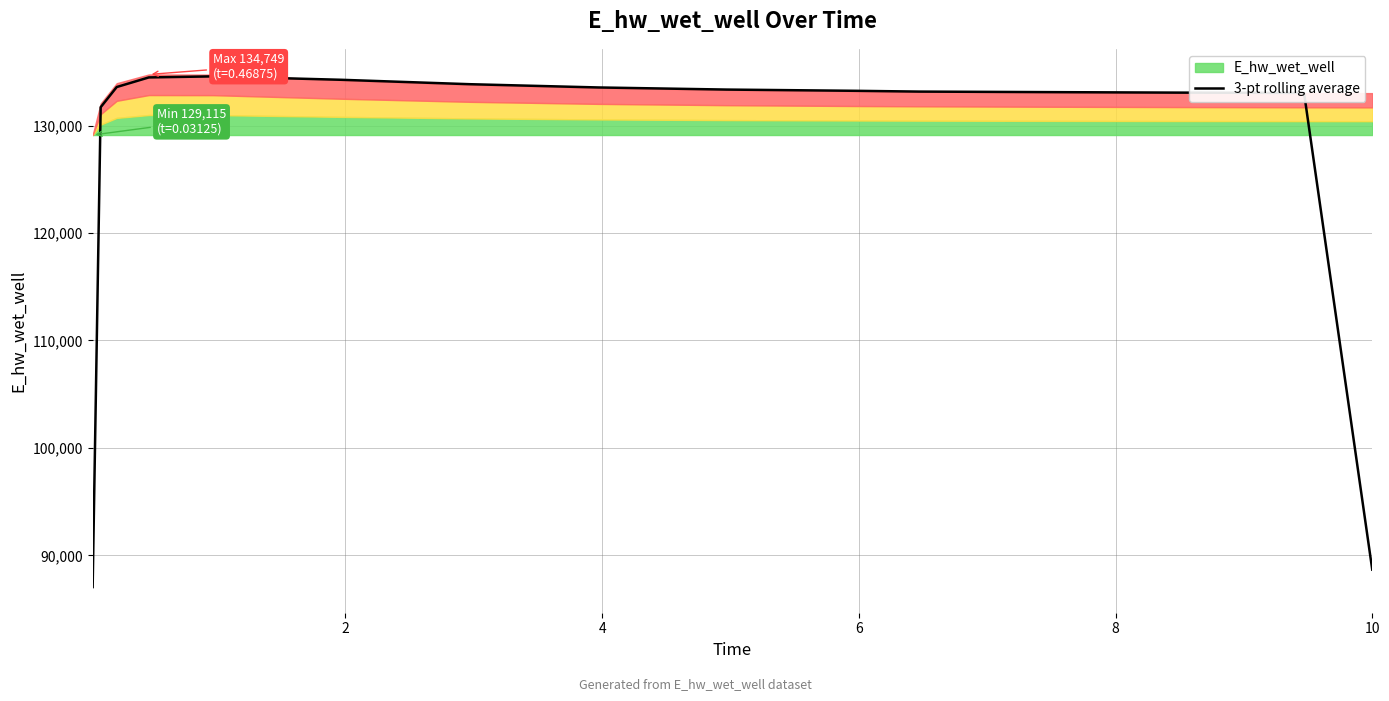

What is the highest value of the 3-pt rolling average series?

134571.0